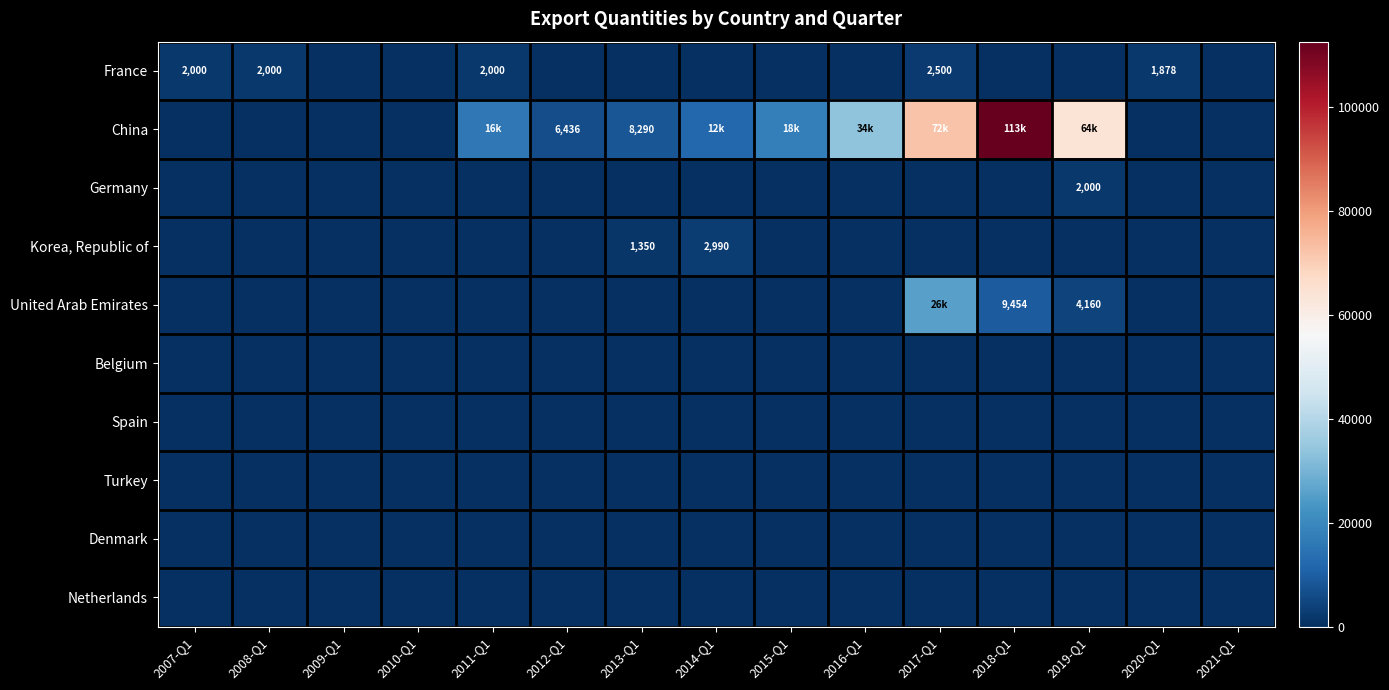

Which series has the widest spread of values?

China